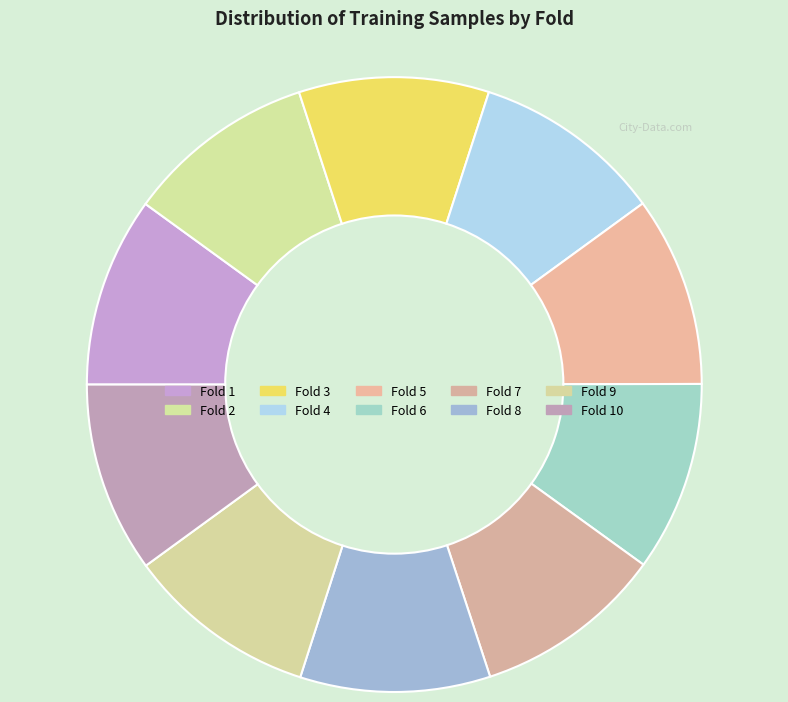

Which slice is the largest?

9